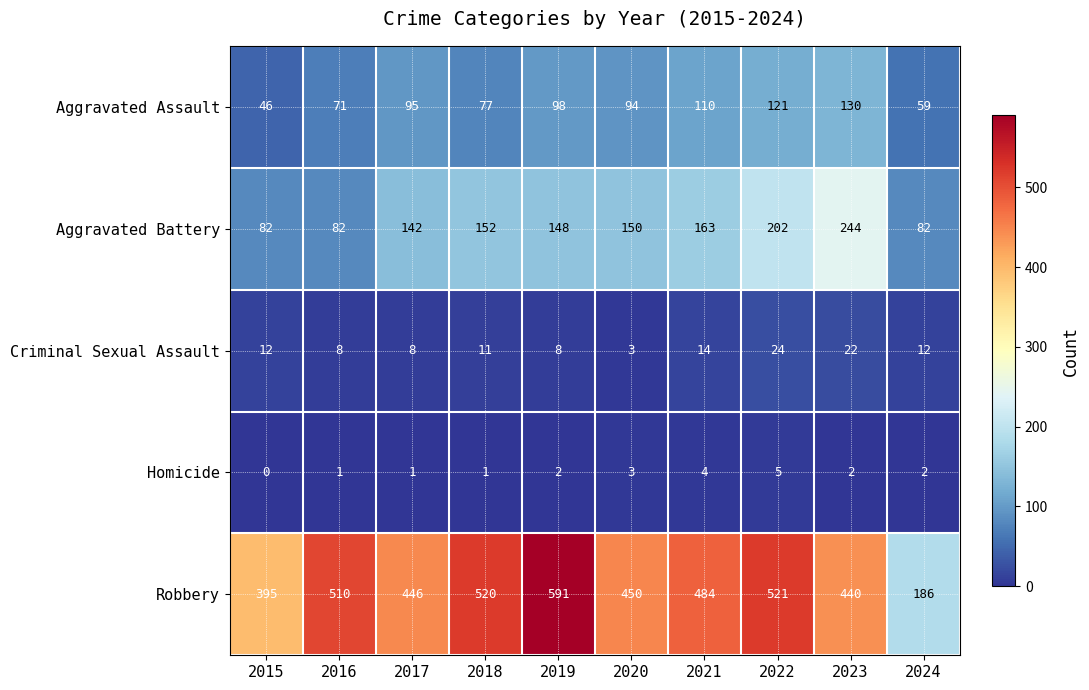

At how many categories does at least one series exceed 143?

10